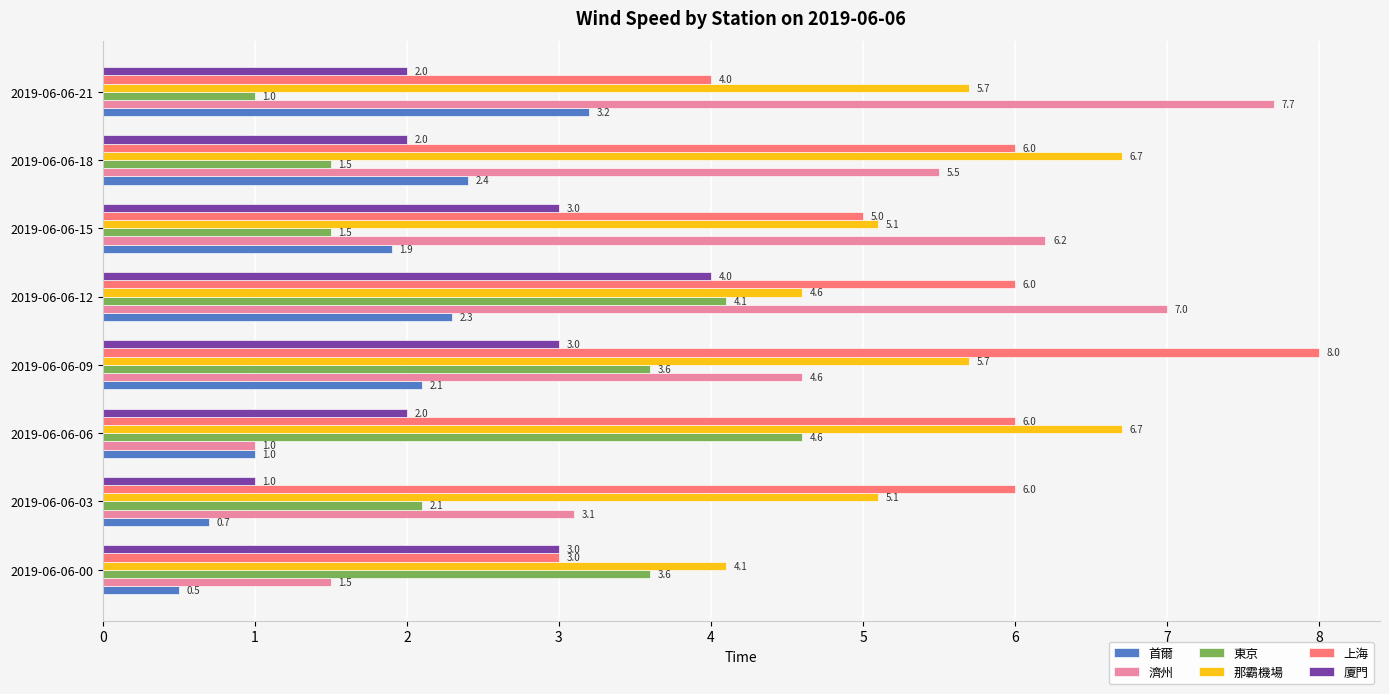

Which series has the widest spread of values?

濟州